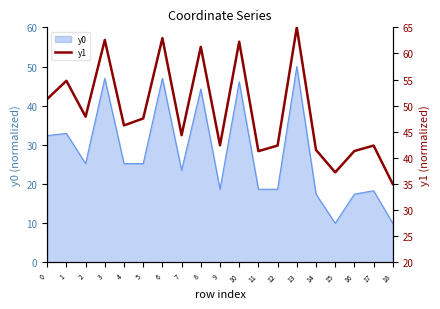

At which category does the chart reach its peak across all series?

13